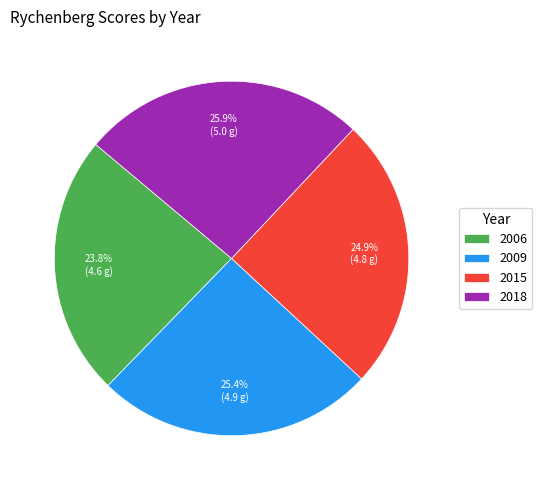

True or false: 2006 accounts for 24% of the total.

True